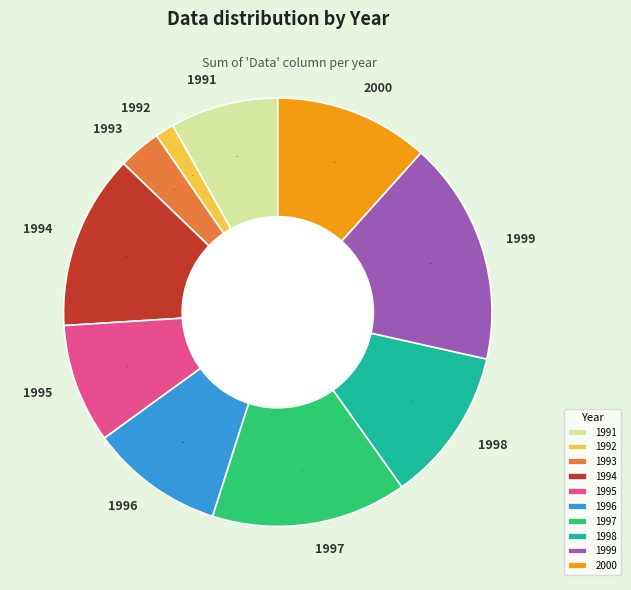

Is the sum of 1995 and 1993 greater than half?

No